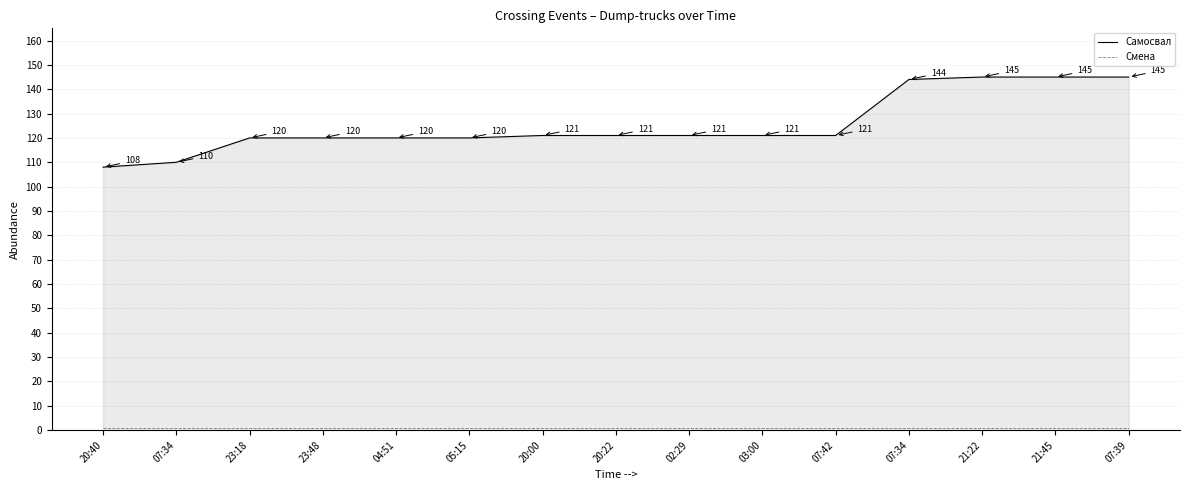

Does the chart display data point markers on the line(s)?

No